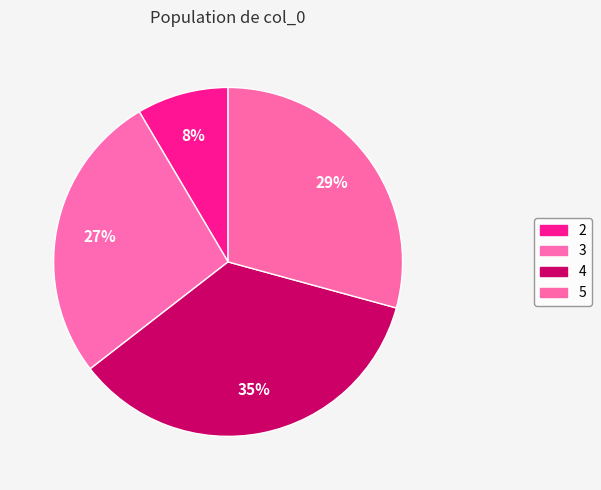

How many segments does this pie chart have?

4